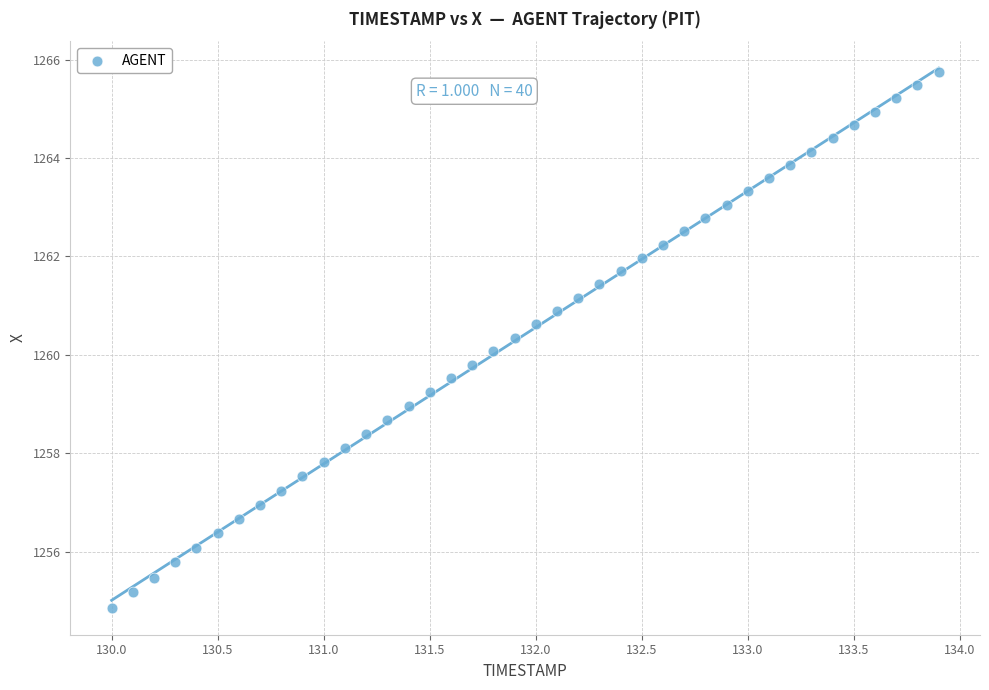

What is the range of X values (max minus min)?

3.9